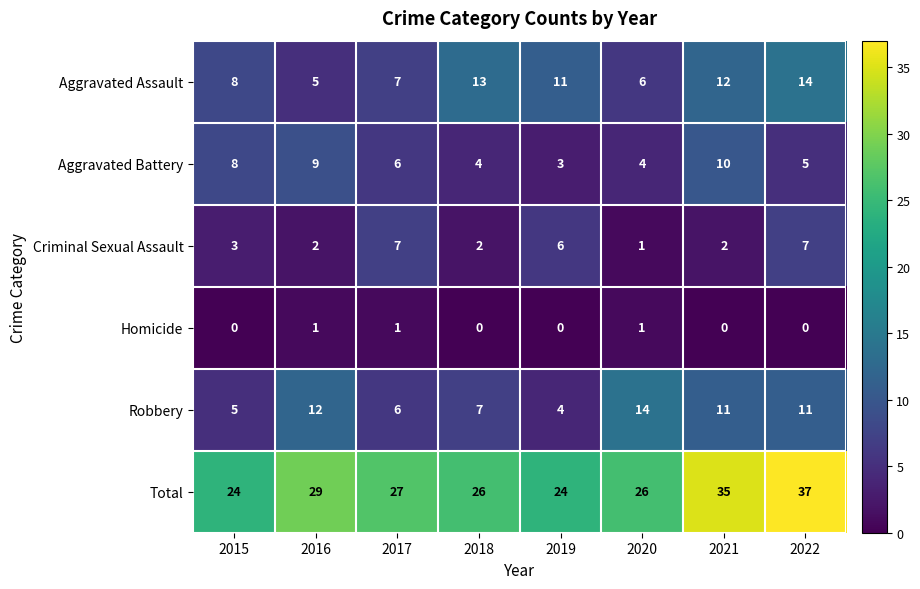

What is the maximum value shown in the chart?

37